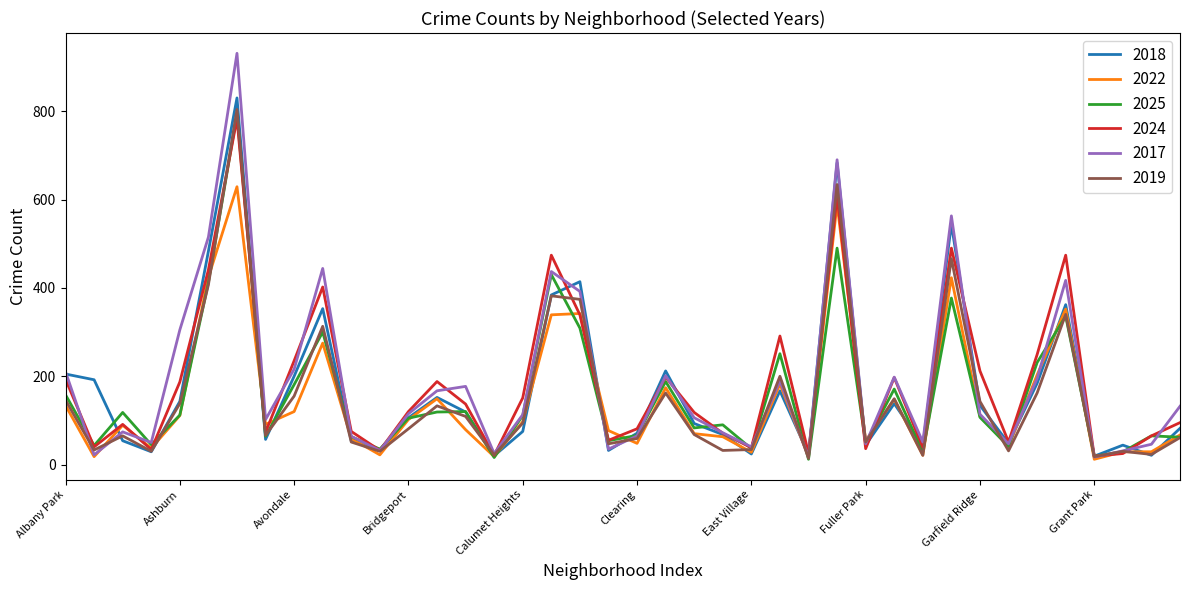

What is the highest value of the 2024 series?

783